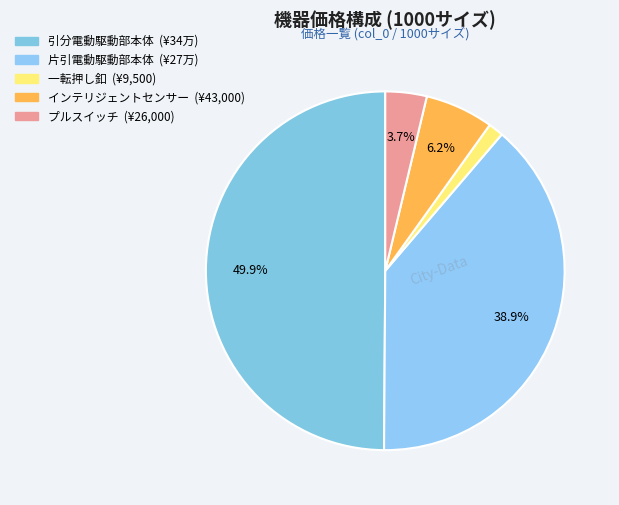

How many slices are in this pie chart?

5